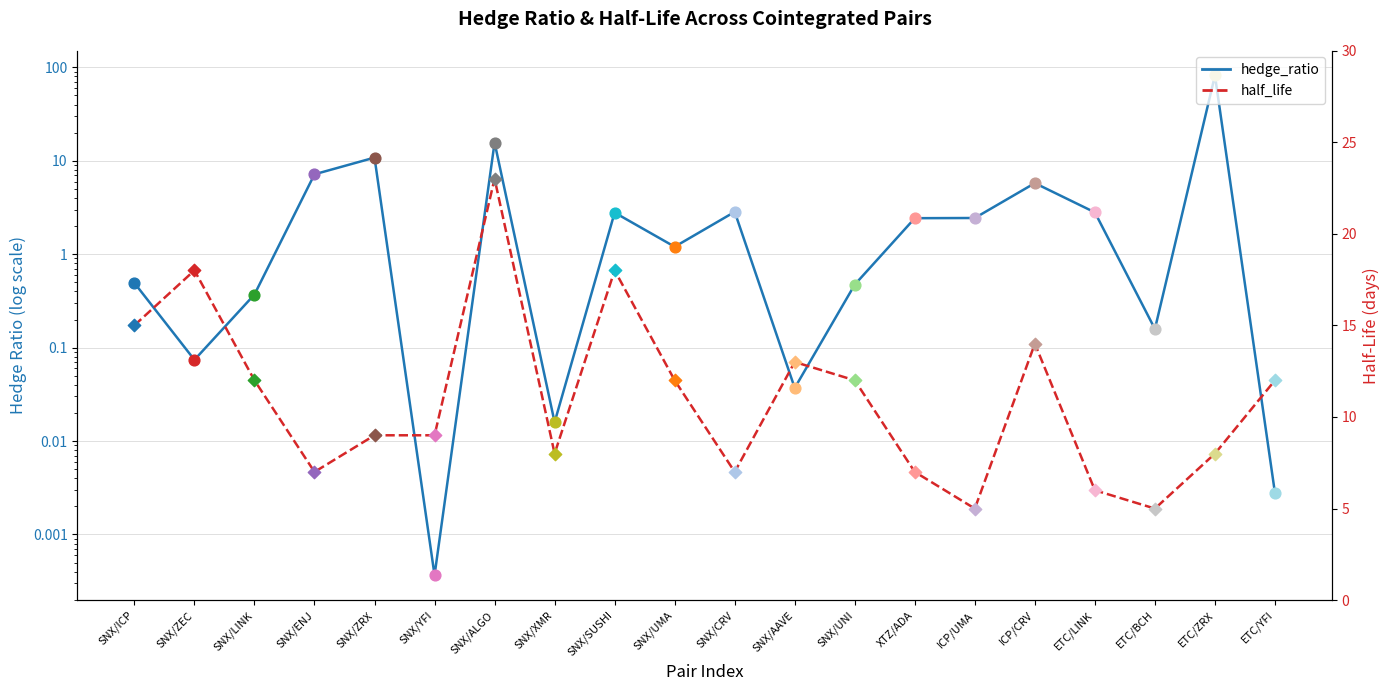

At how many categories does at least one series exceed 44?

1